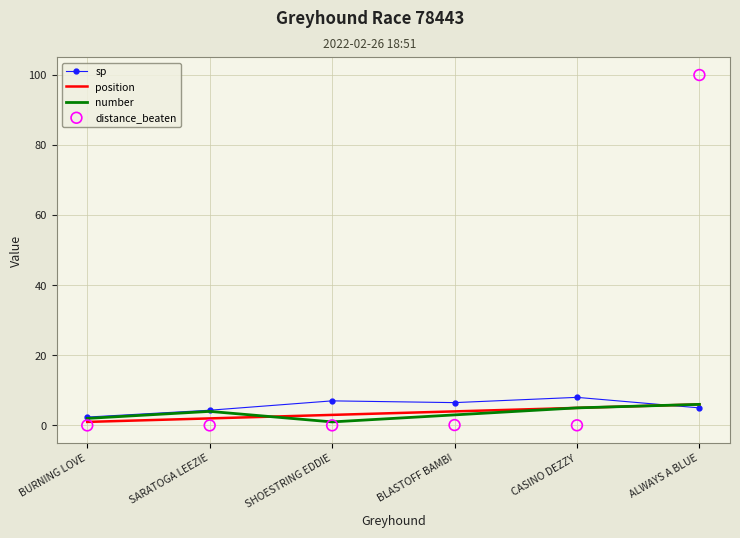

What are all the series names shown in the legend?

sp, position, number, distance_beaten